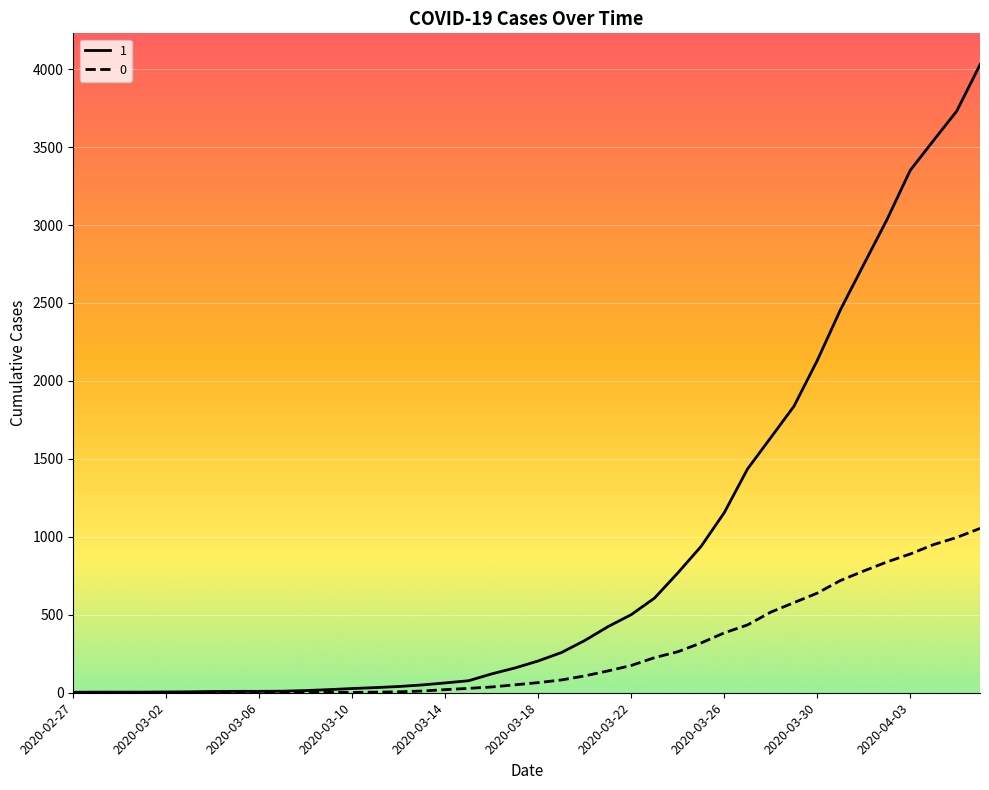

What is the lowest value of the 1 series?

3